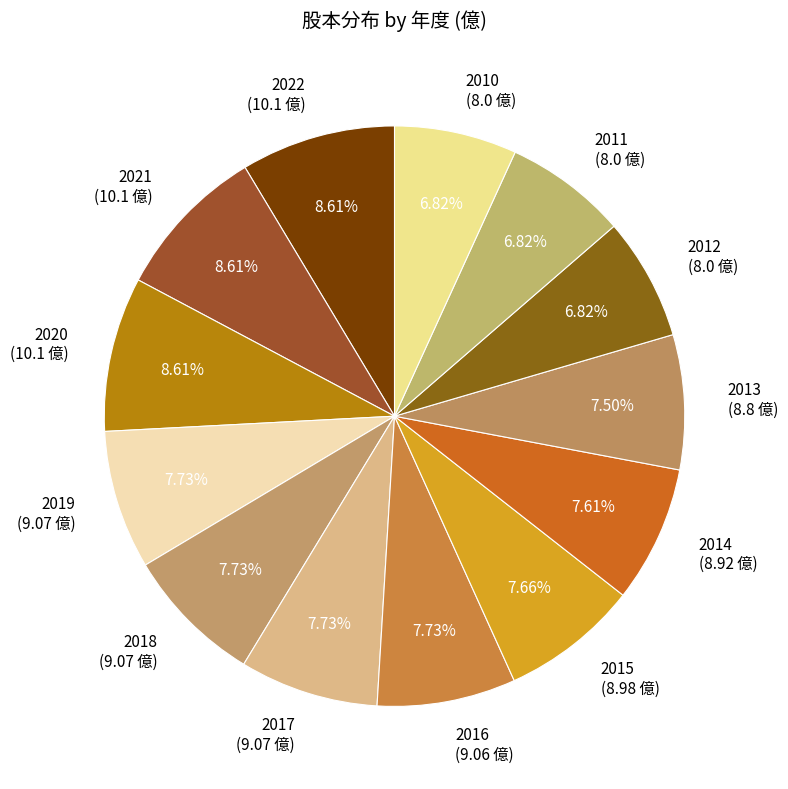

What percentage is the 2011 slice, to the nearest percent?

7%